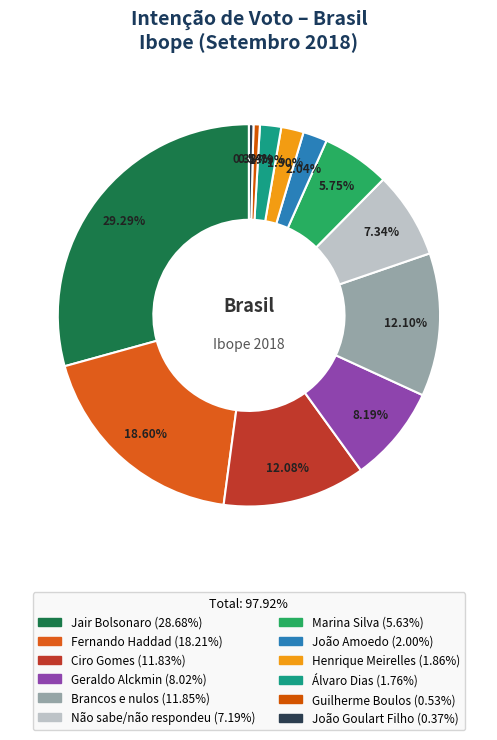

How many segments does this pie chart have?

12